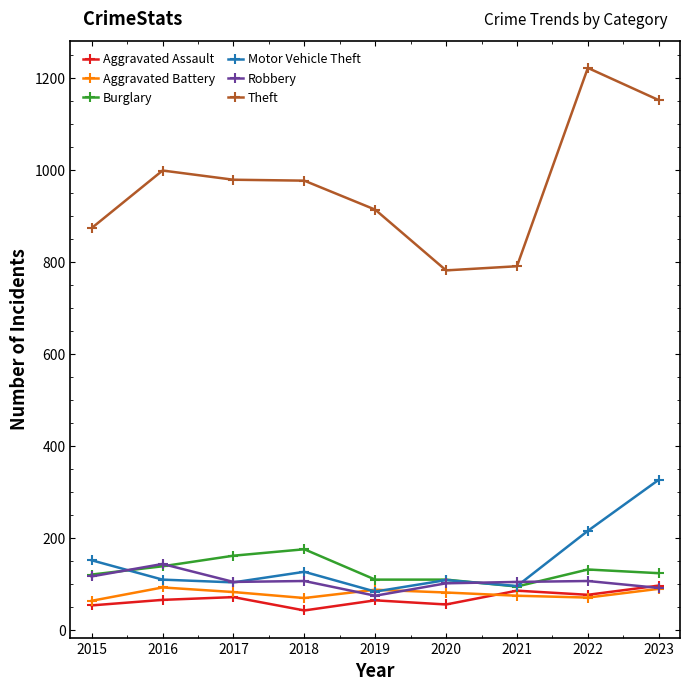

What is the difference between the highest and lowest values at 2018?

934